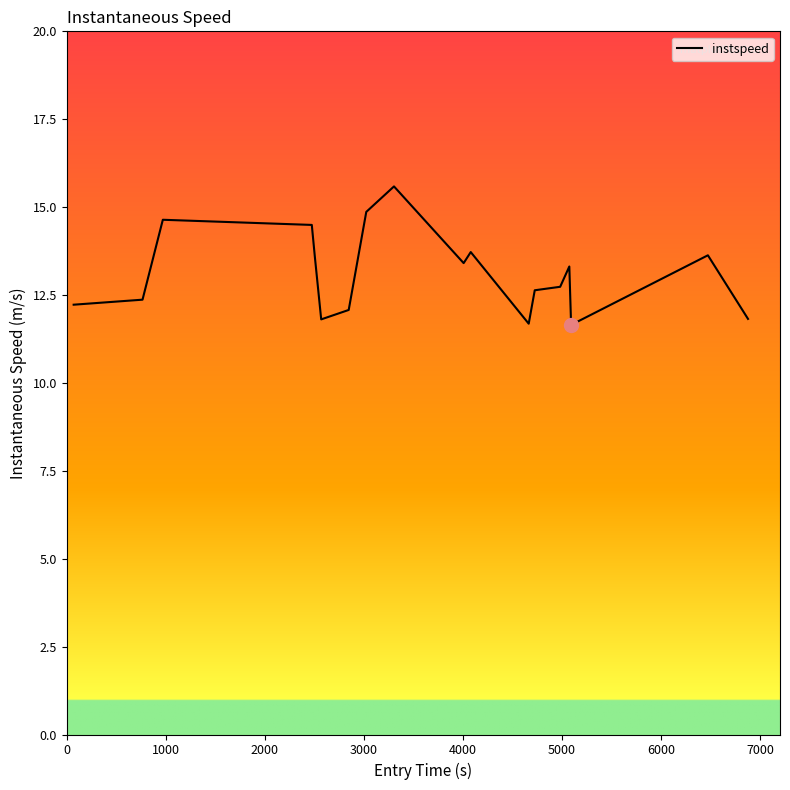

What is the sum of all values?

236.2